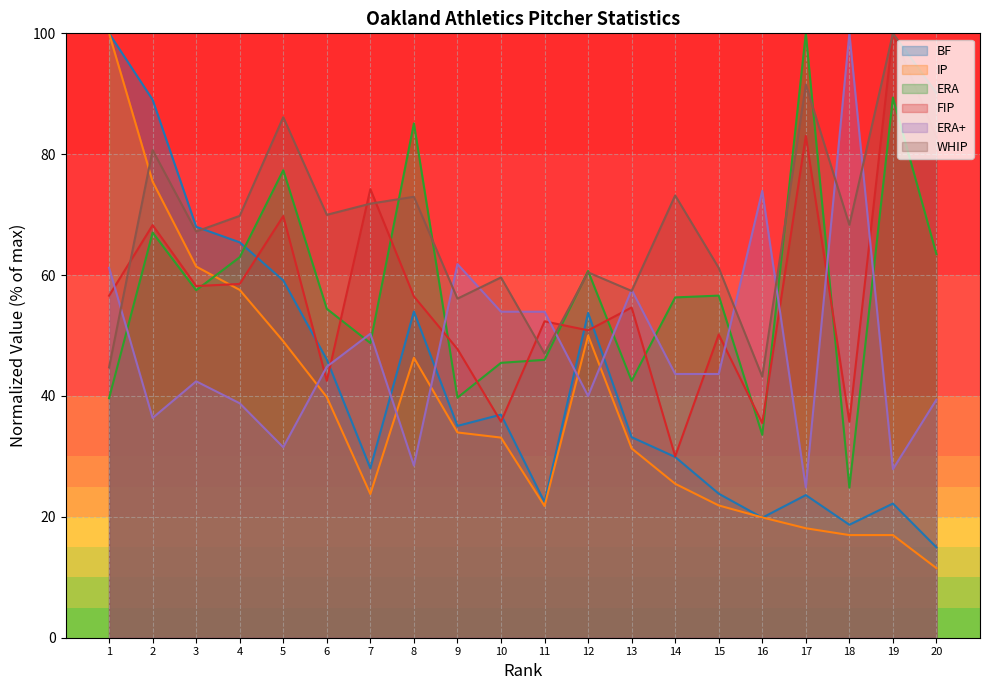

What is the difference between the maximum and minimum values in the WHIP series?

56.8